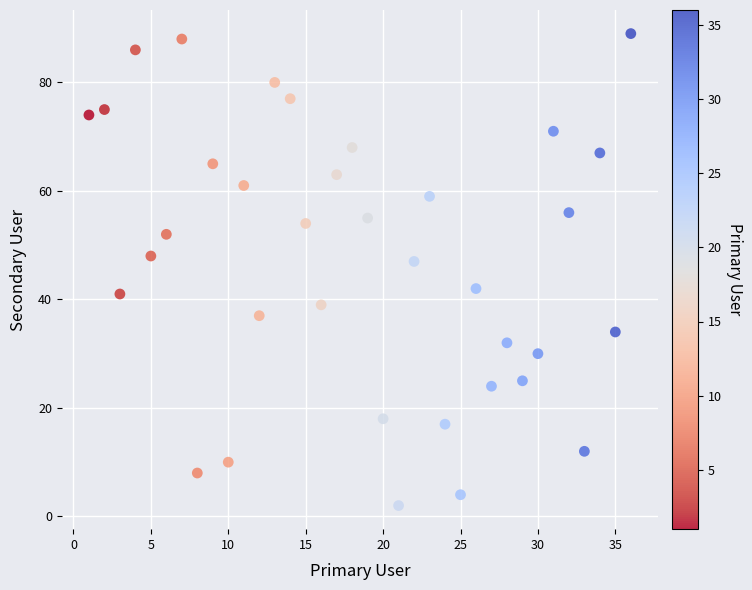

What Y value in the scatter plot is closest to 45?

47